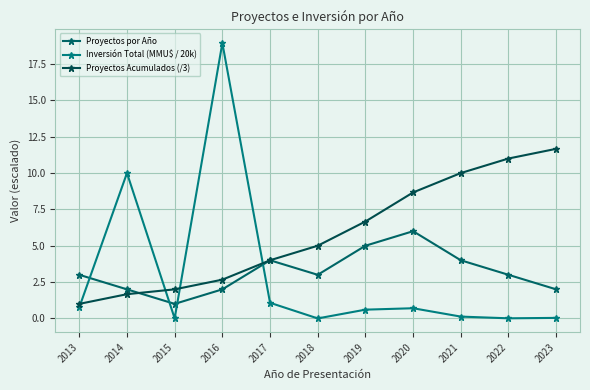

How many intersections are there between Proyectos por Año and Inversión Total (MMU$ / 20k)?

4